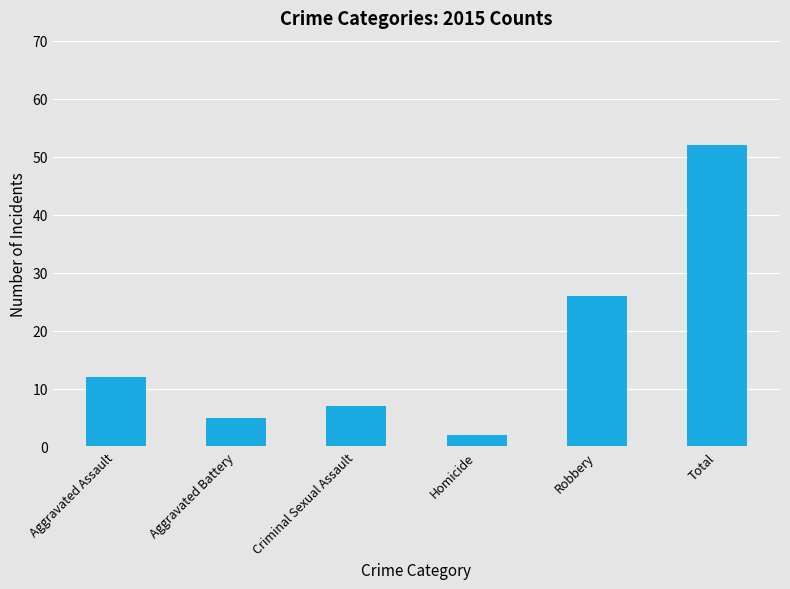

What value does the data have at Criminal Sexual Assault?

7